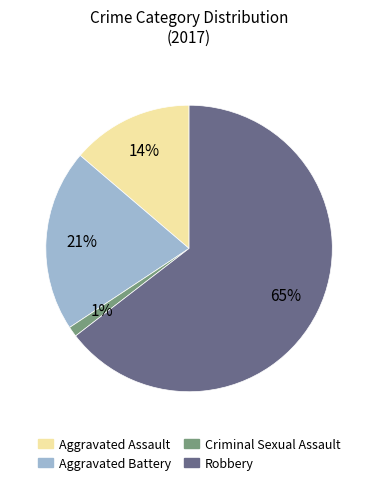

How many slices are in this pie chart?

4